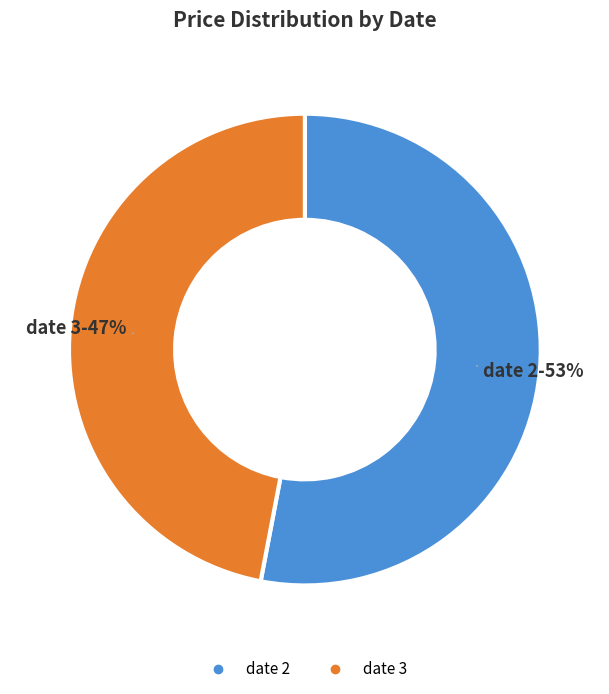

How many segments does this pie chart have?

2